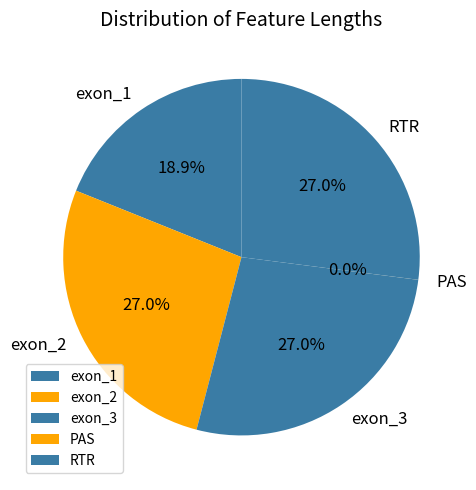

To the nearest percent, what is the difference between the largest and smallest slice percentages?

27%